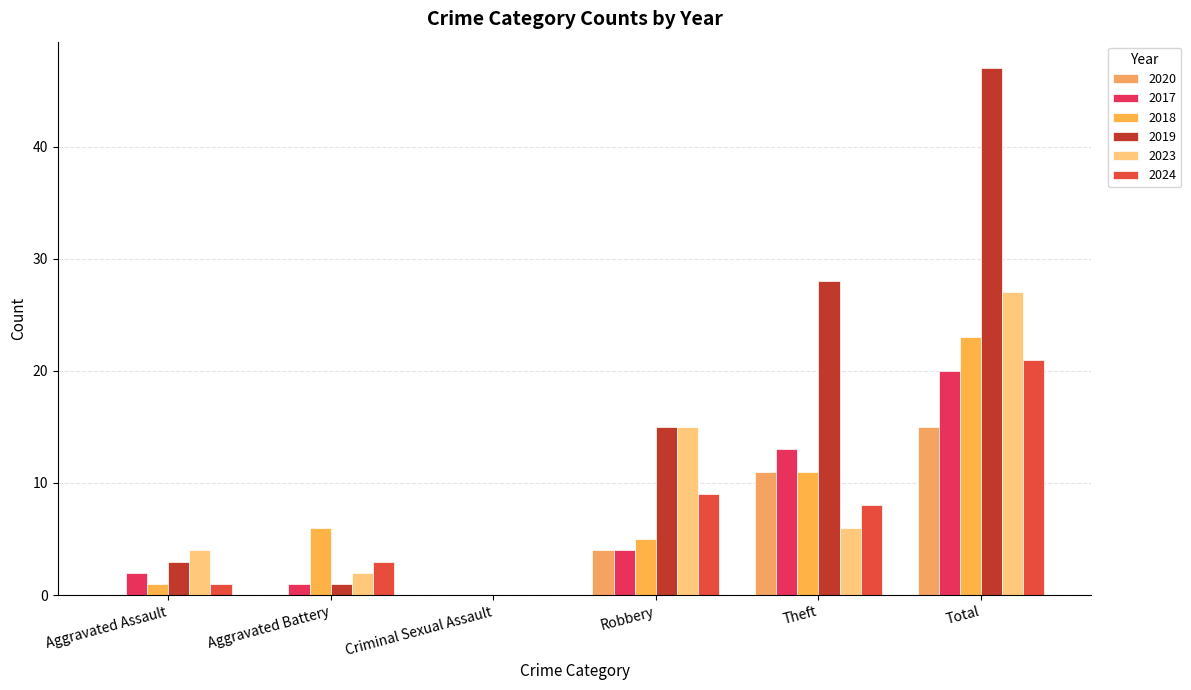

Does the chart contain stacked bars?

No